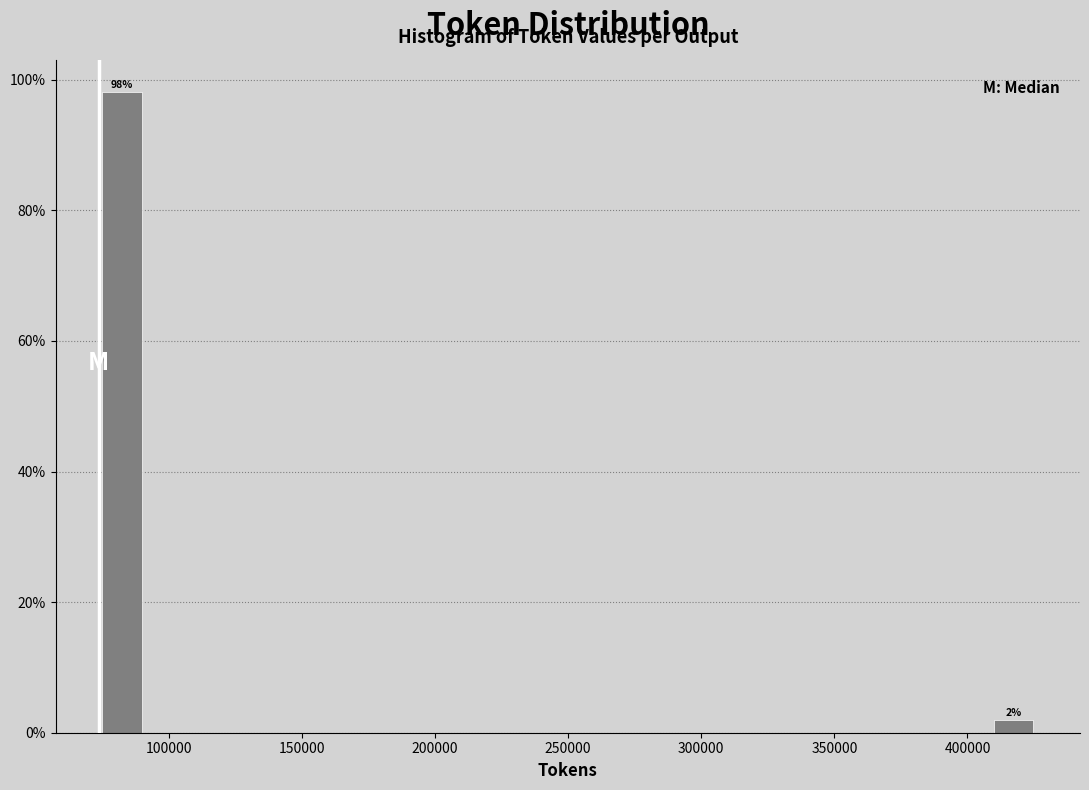

Around what value on the x-axis is the tallest bar? Give the approximate position of its centre, as read against the axis.

85000